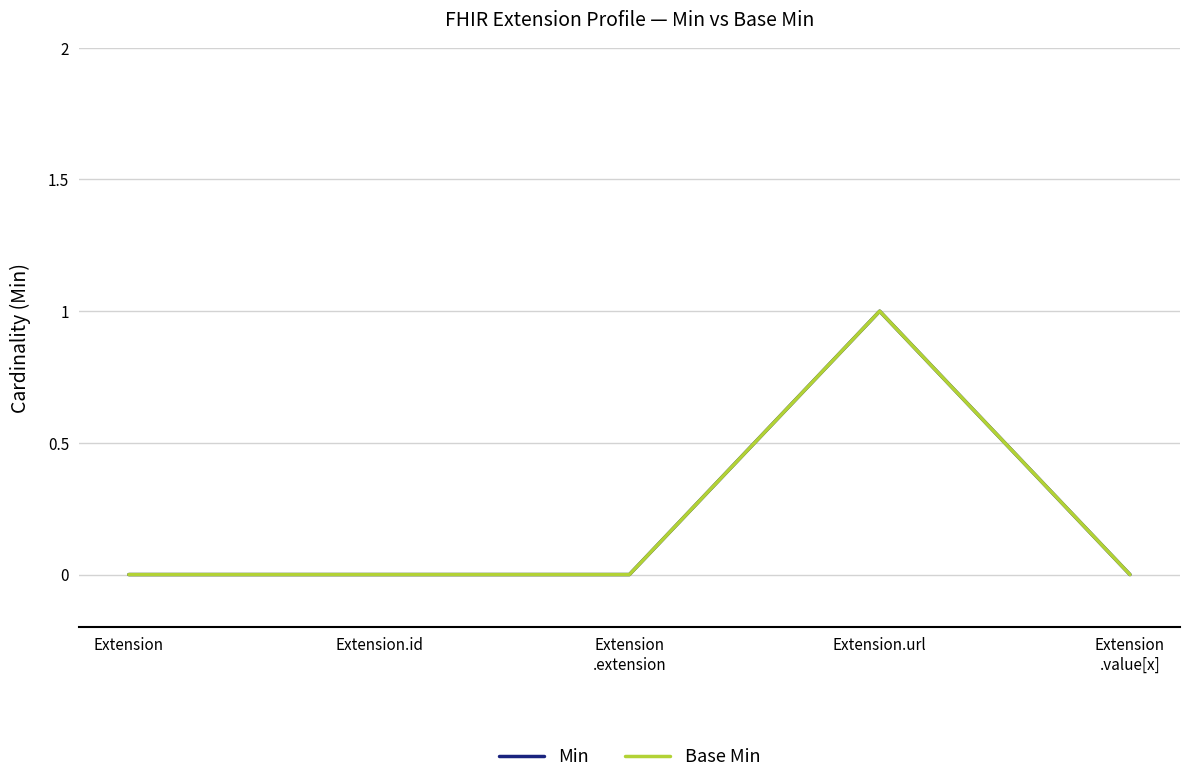

Reading left to right, what are all the values shown in this chart?

Min: Extension=0	Extension.id=0	Extension
.extension=0	Extension.url=1	Extension
.value[x]=0
Base Min: Extension=0	Extension.id=0	Extension
.extension=0	Extension.url=1	Extension
.value[x]=0